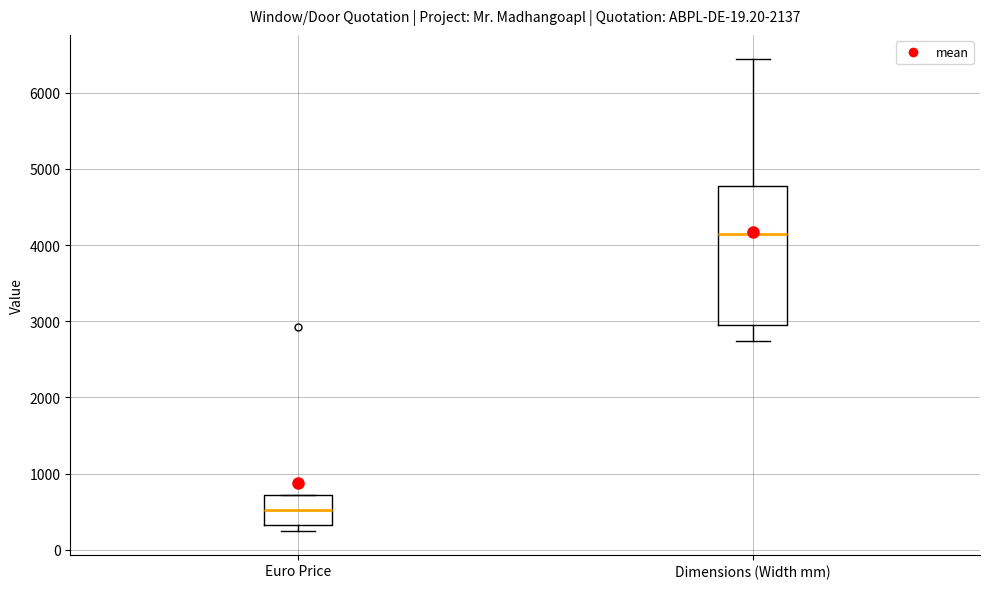

Where is the lower edge of the box for Dimensions (Width mm) on the y-axis? The values are not printed on the chart, so give them approximately, as read against the axis.

3000